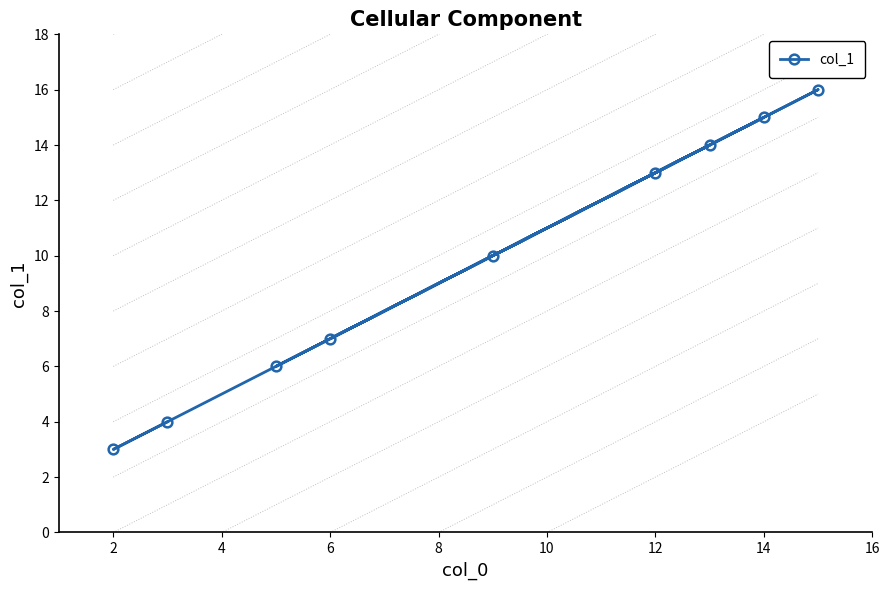

How many lines are shown in the chart?

1